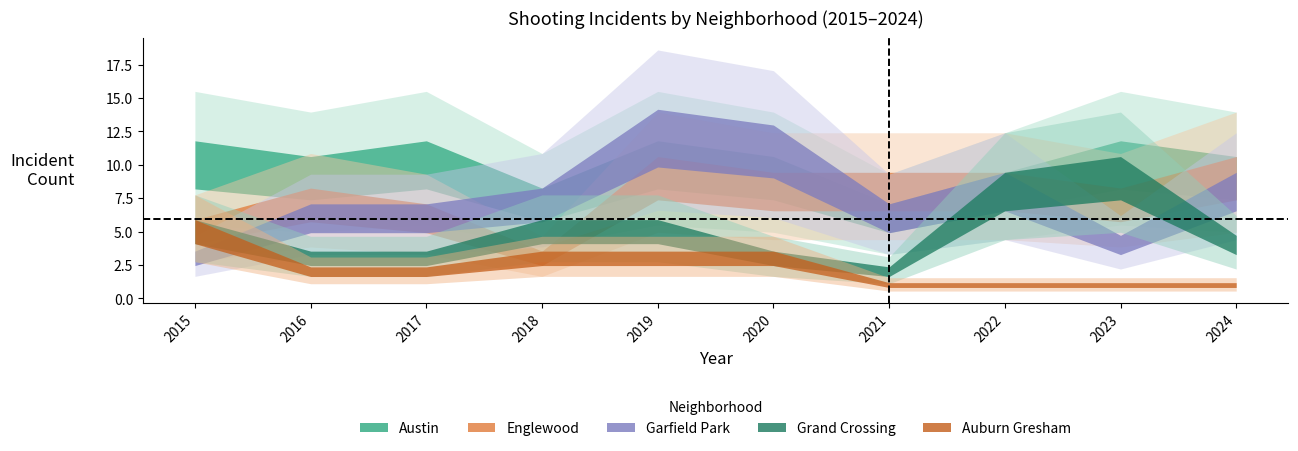

How many values in the Englewood series are below 8?

5